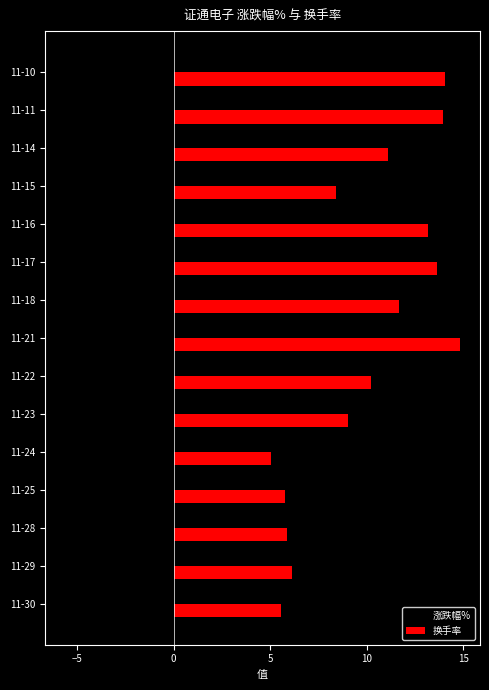

What is the sum of the 涨跌幅% values at 11-22 and 11-18?

-5.4